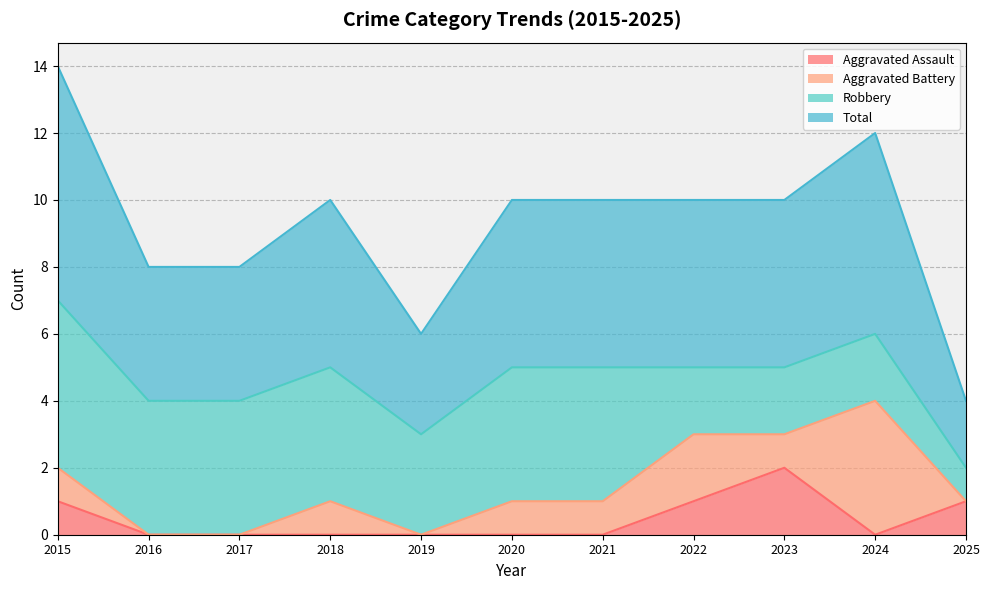

What are all the series names shown in the legend?

Aggravated Assault, Aggravated Battery, Robbery, Total